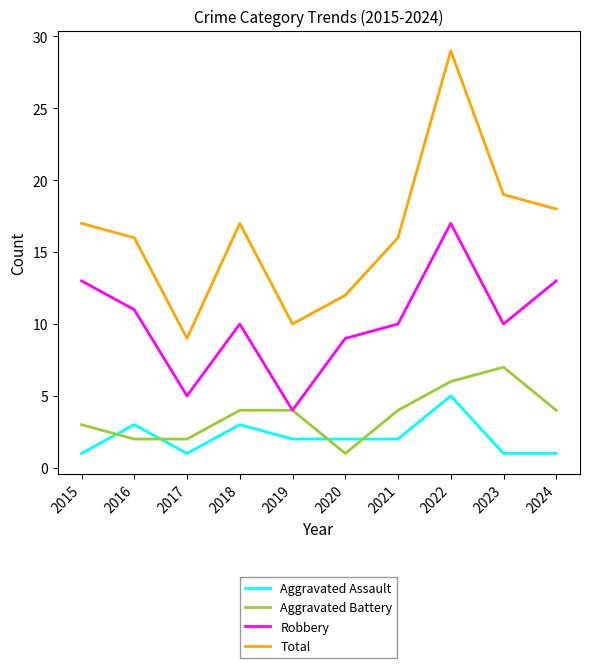

Is the value of Total at 2022 greater than the value of Aggravated Assault at 2020?

Yes